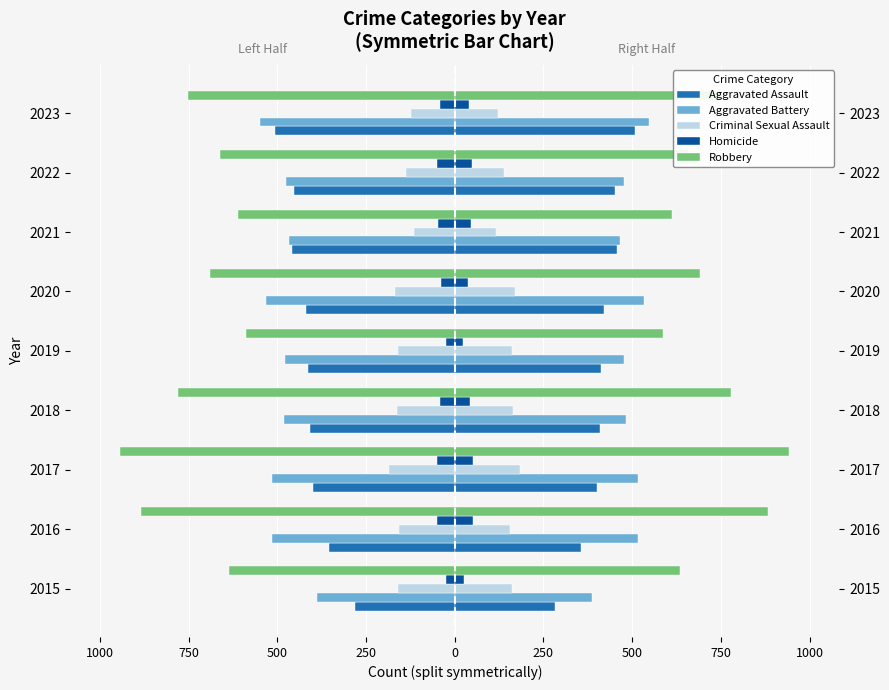

True or false: Aggravated Assault has a value of -207.0 at 2018.

False